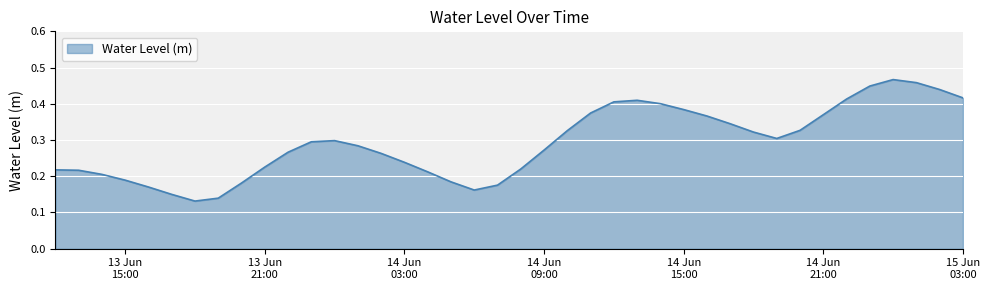

True or false: there are more than 2 points higher than both neighbors.

True